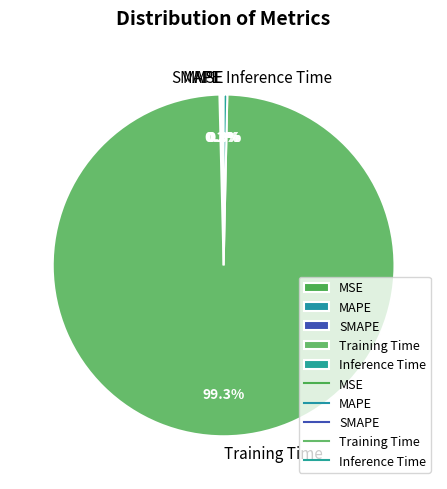

Combined, do Inference Time and Training Time account for over 50%?

Yes